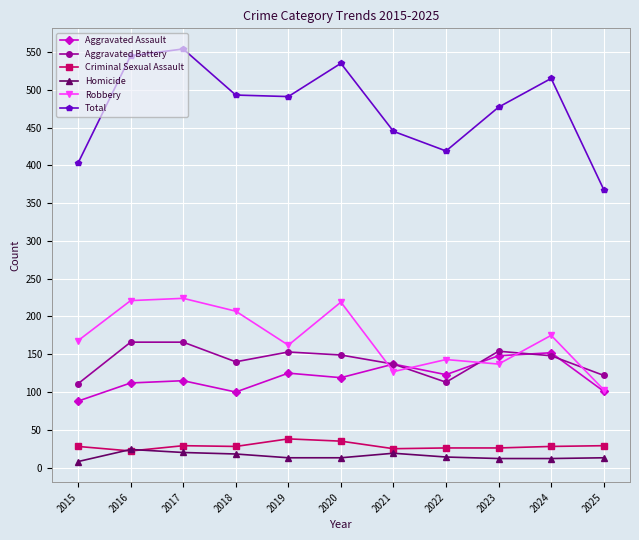

True or false: Total has more than 1 interior local peaks.

True